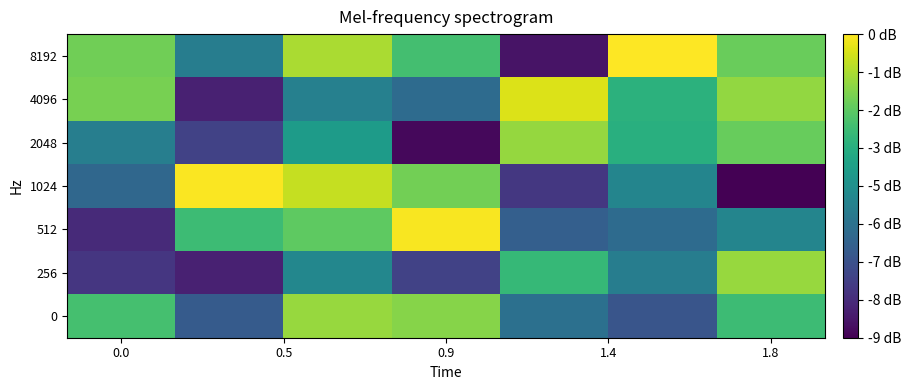

How many distinct data groups are displayed?

7